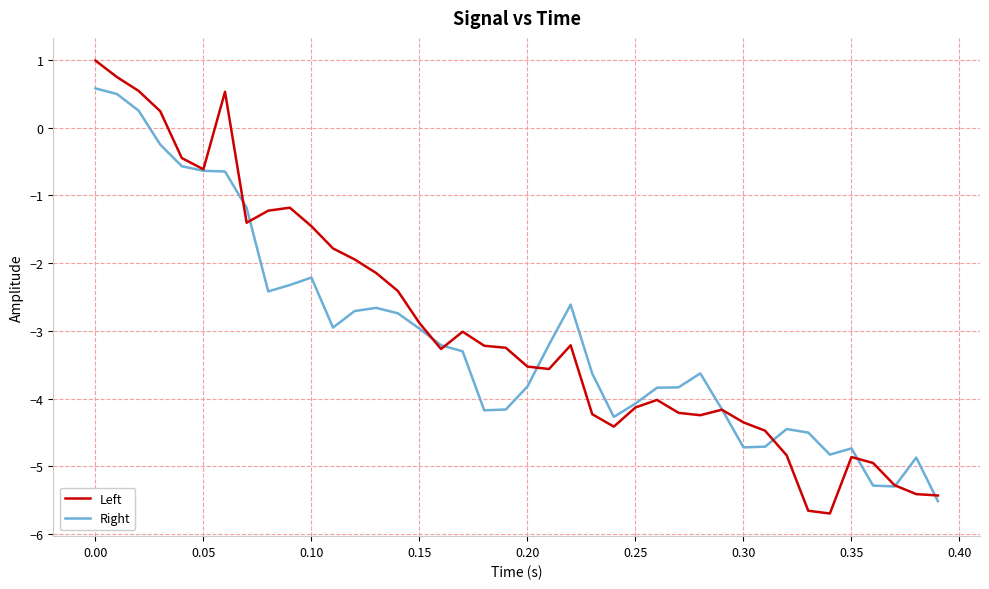

What is the greatest value displayed?

1.0